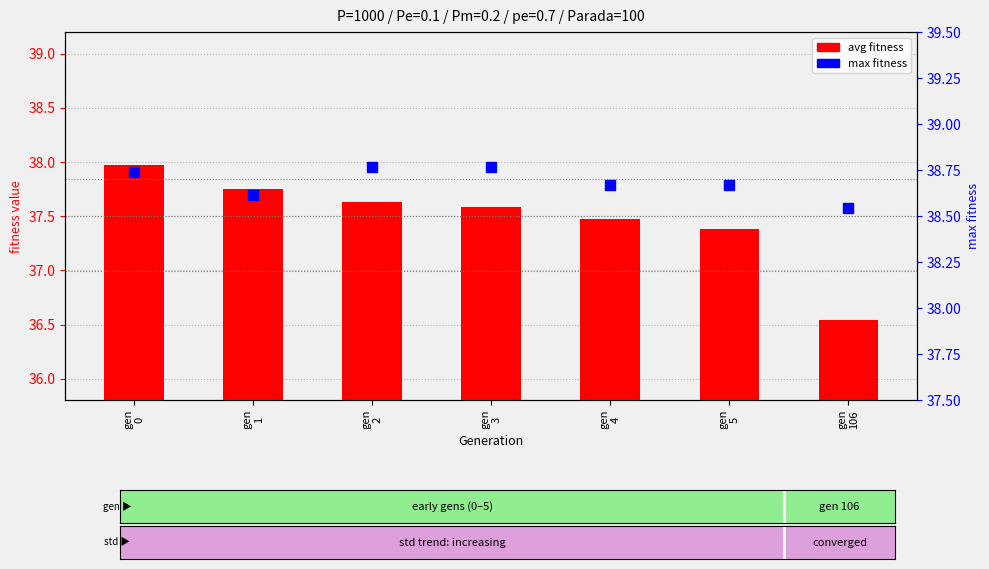

What is the total value across all series at gen
1?

76.4